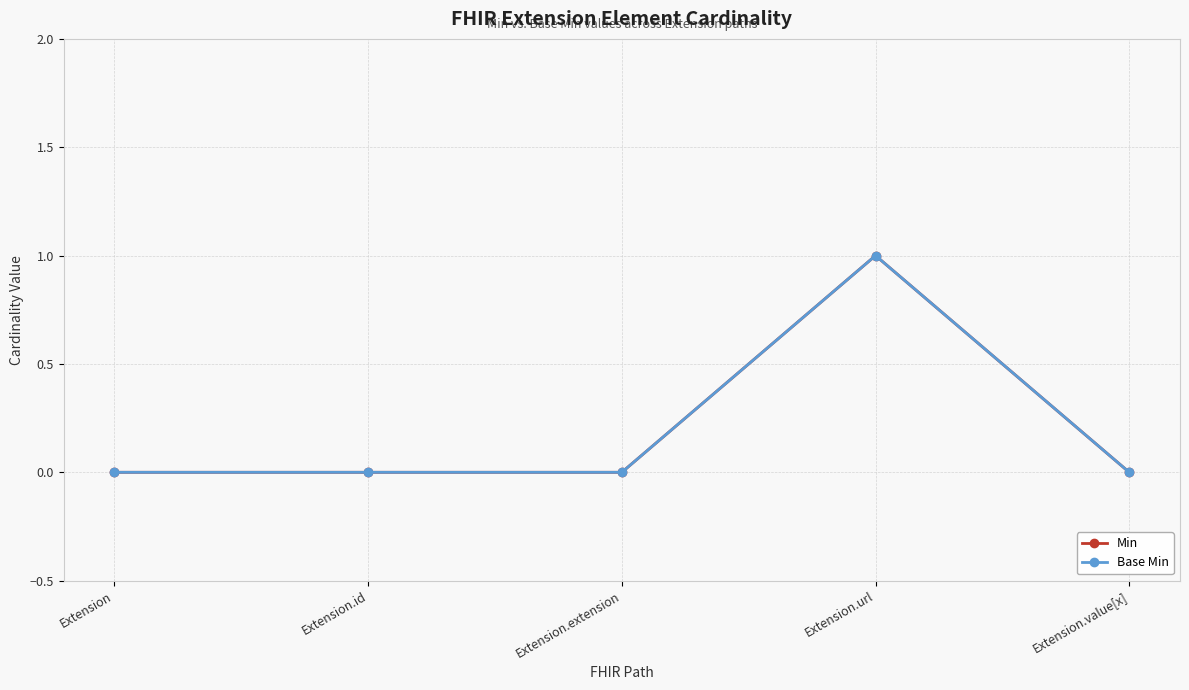

Does the chart have visible grid lines?

Yes